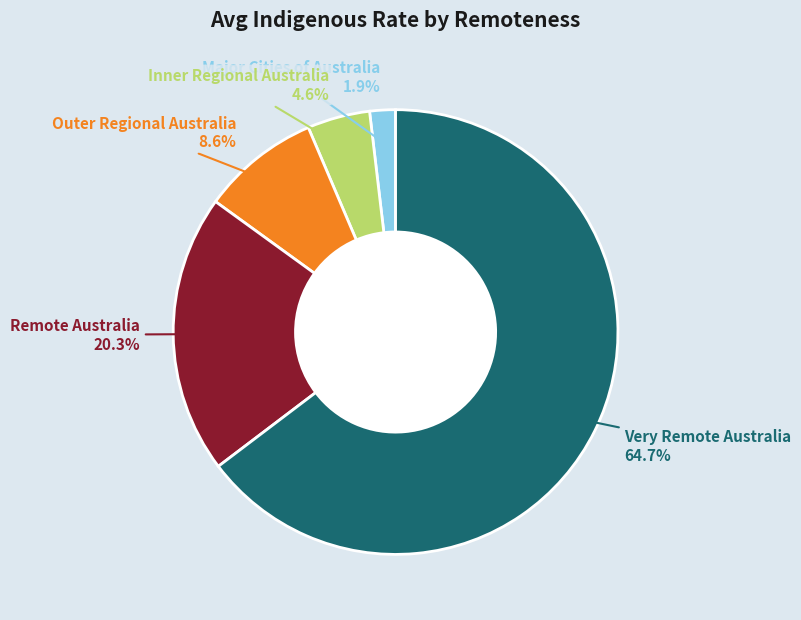

To the nearest percent, what portion does Remote Australia represent?

20%